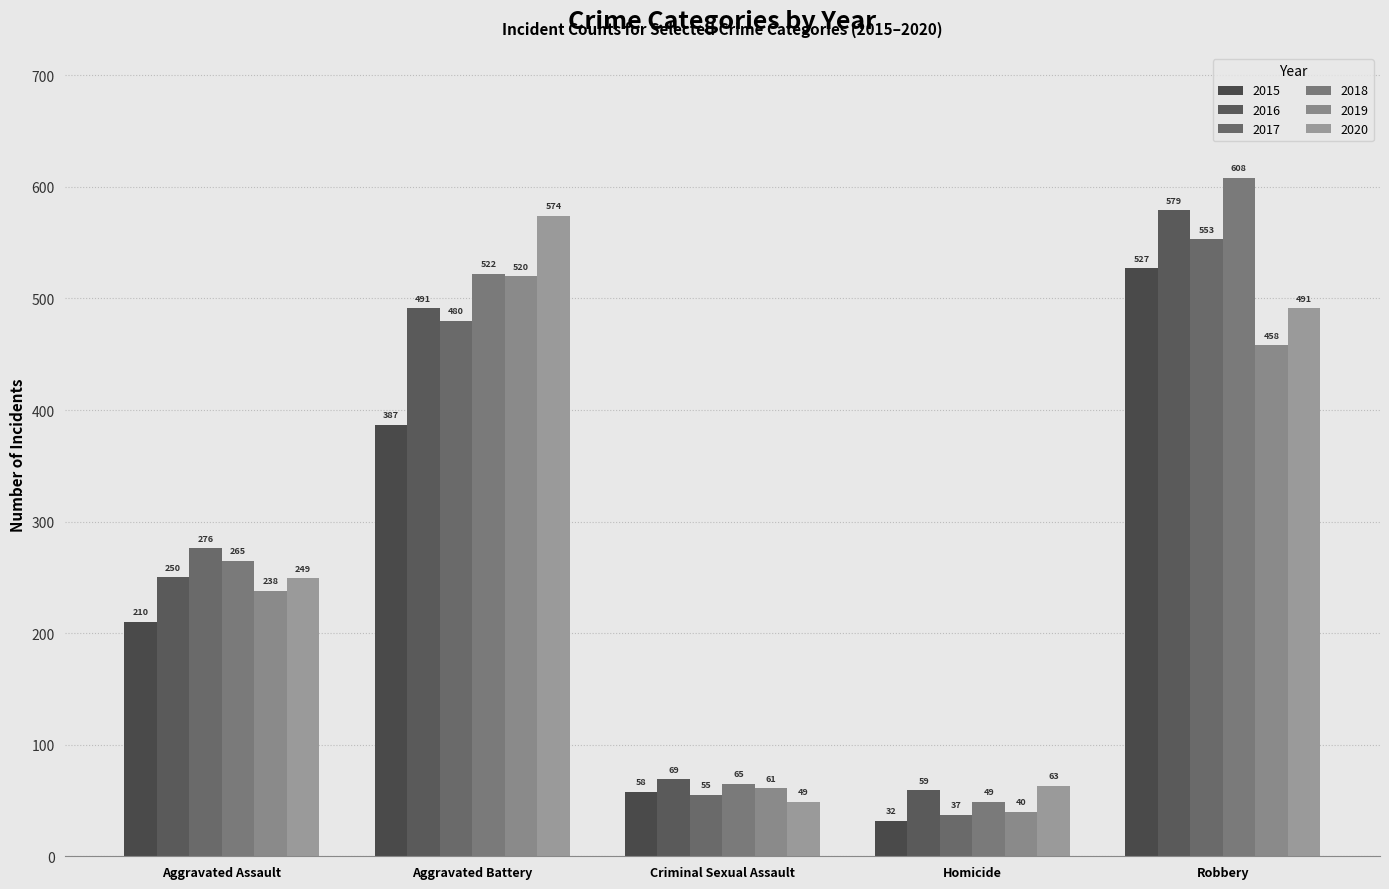

Reading left to right, transcribe all the data shown in this chart.

2015: 210	387	58	32	527
2016: 250	491	69	59	579
2017: 276	480	55	37	553
2018: 265	522	65	49	608
2019: 238	520	61	40	458
2020: 249	574	49	63	491